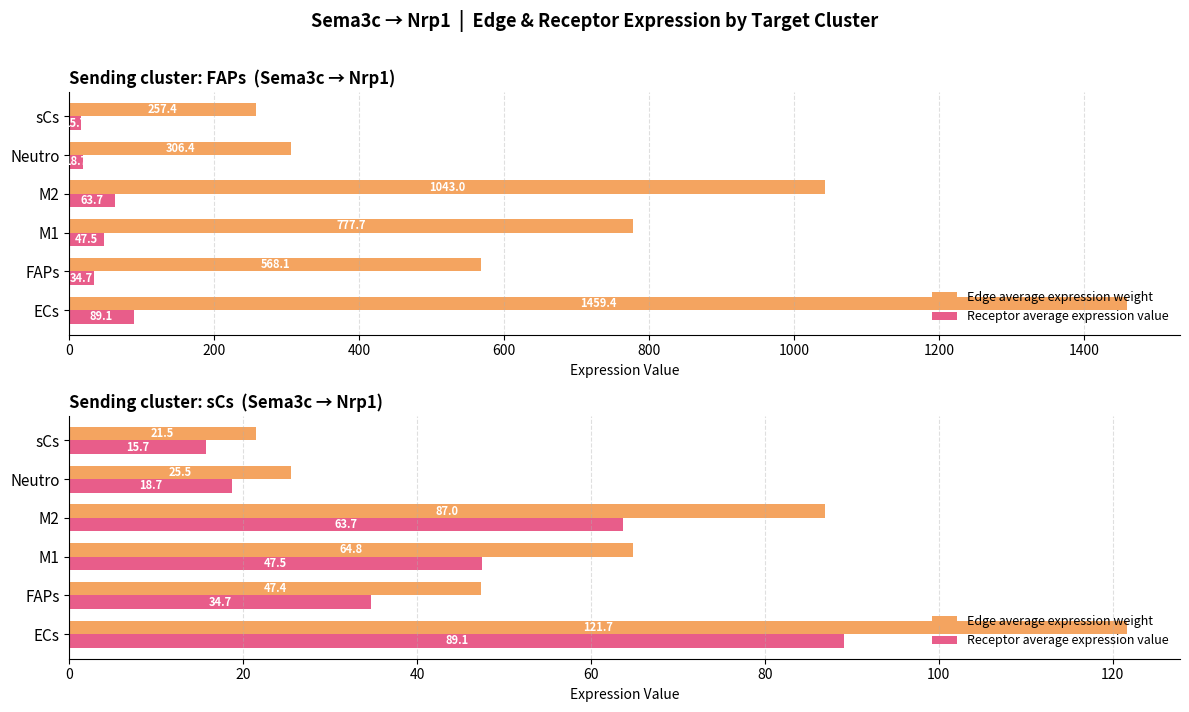

What is the difference between the maximum and minimum values in the Receptor average expression value series?

73.4